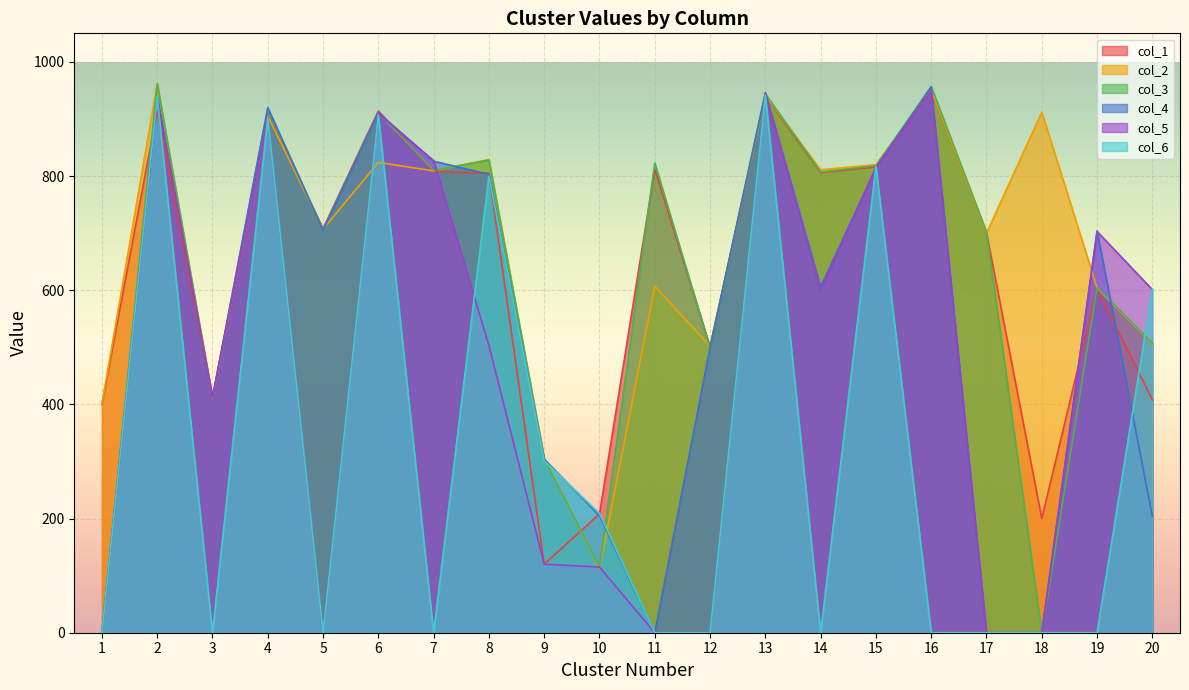

The value of col_2 at 2 is 961. True or false?

True